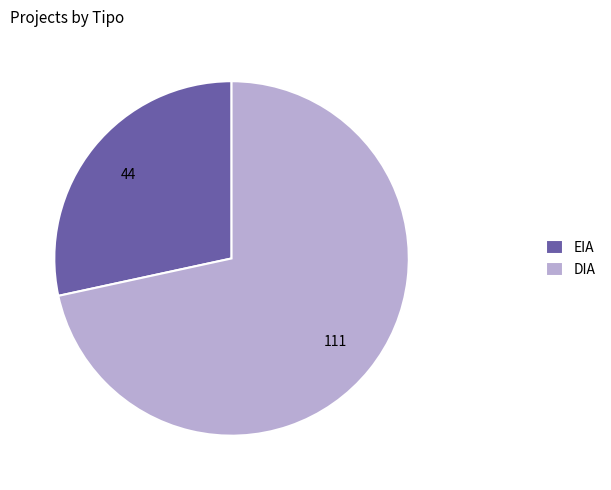

The EIA slice represents 18% of the pie. True or false?

False